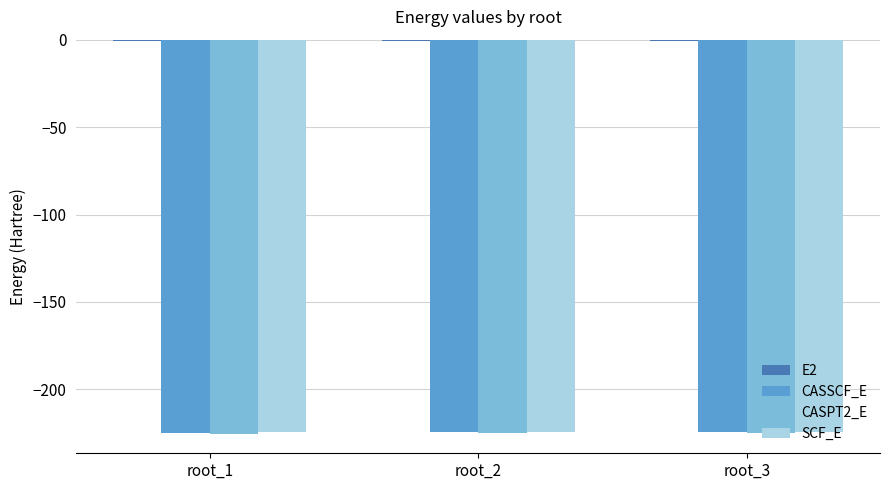

Count the number of categories in the chart.

3